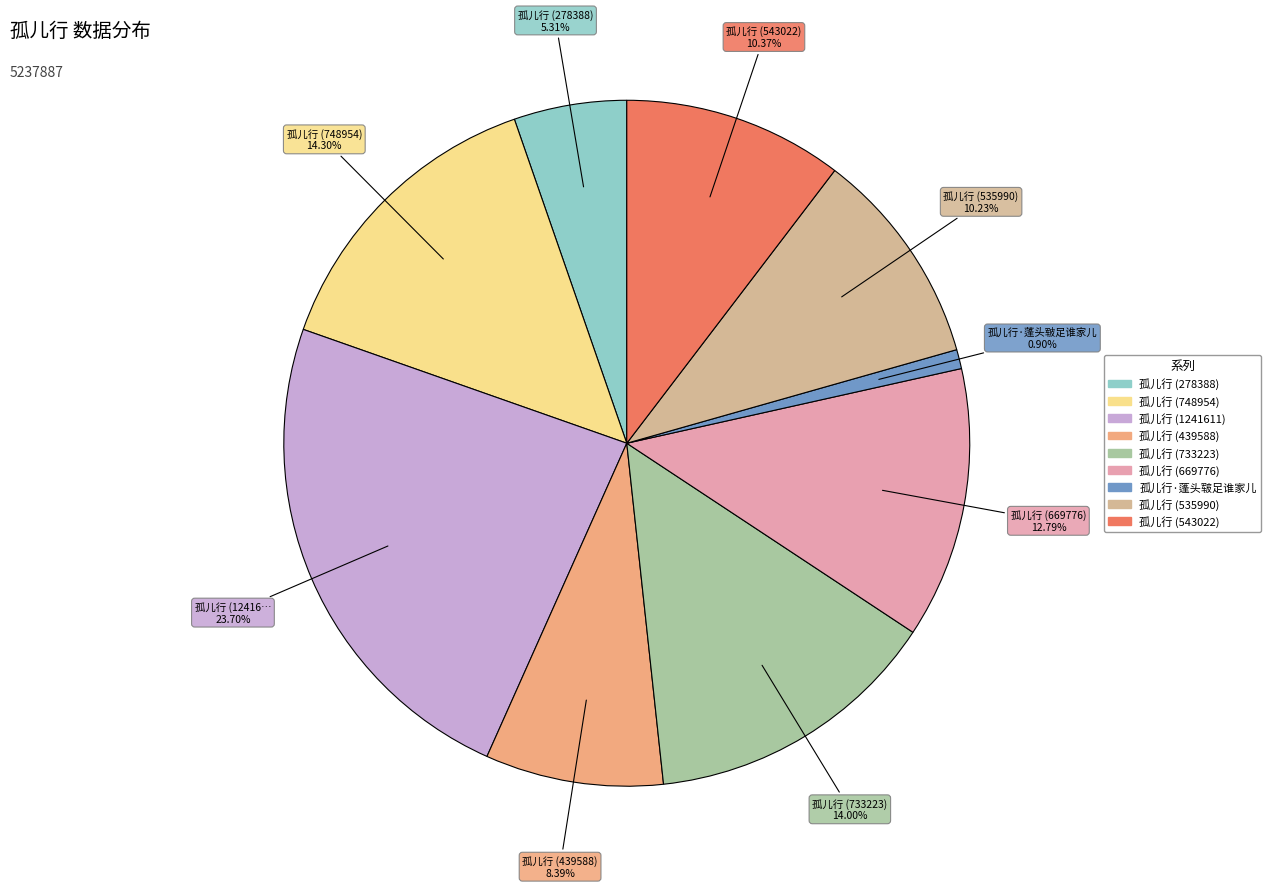

How many slices are in this pie chart?

9